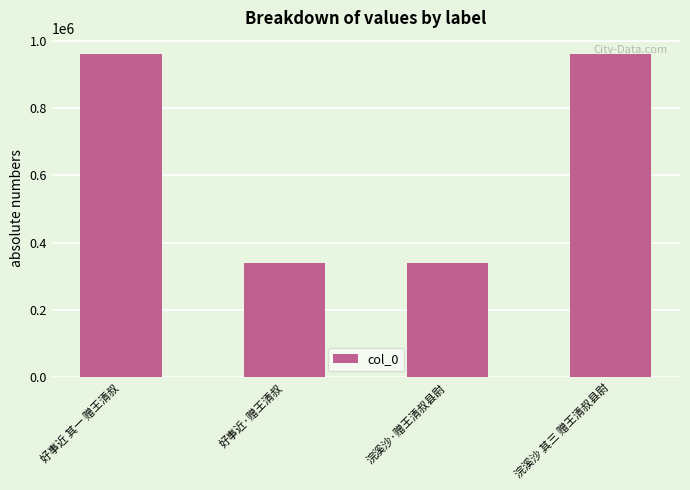

What is the sum of all values?

2602092